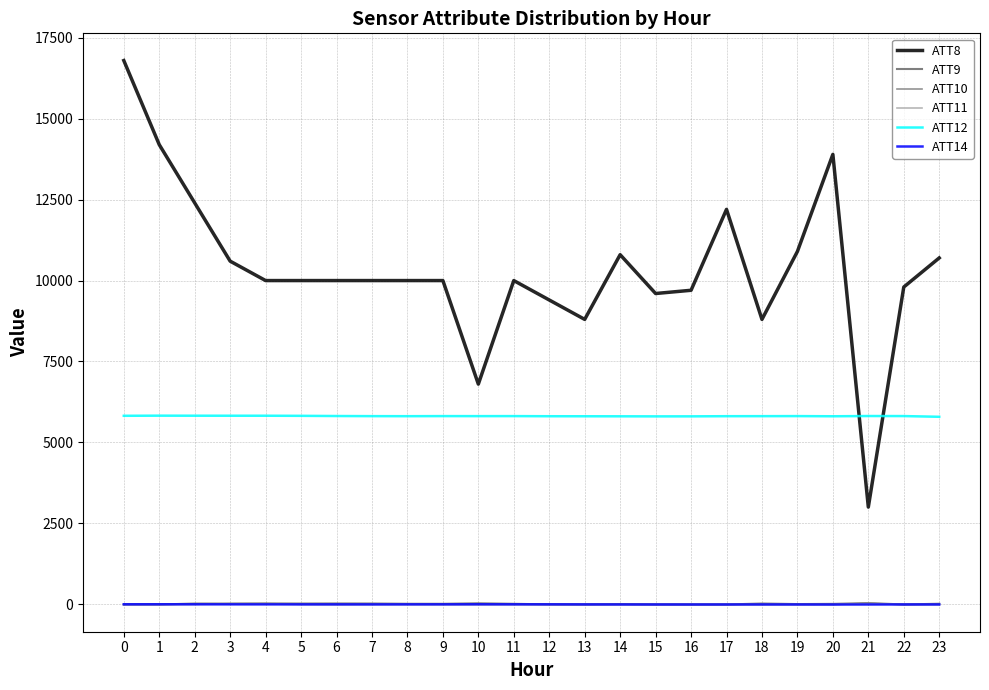

Does the chart display data point markers on the line(s)?

No